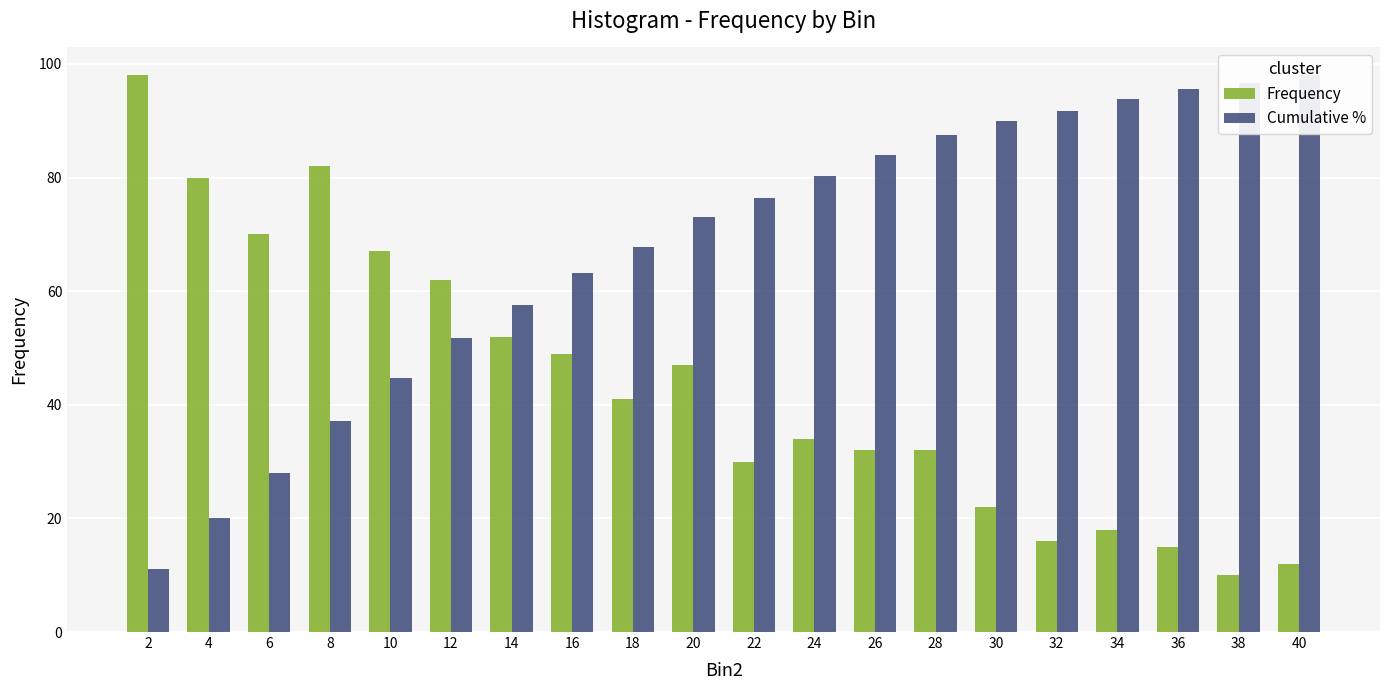

What is the difference between the second highest and second lowest values in the Cumulative % series?

76.6